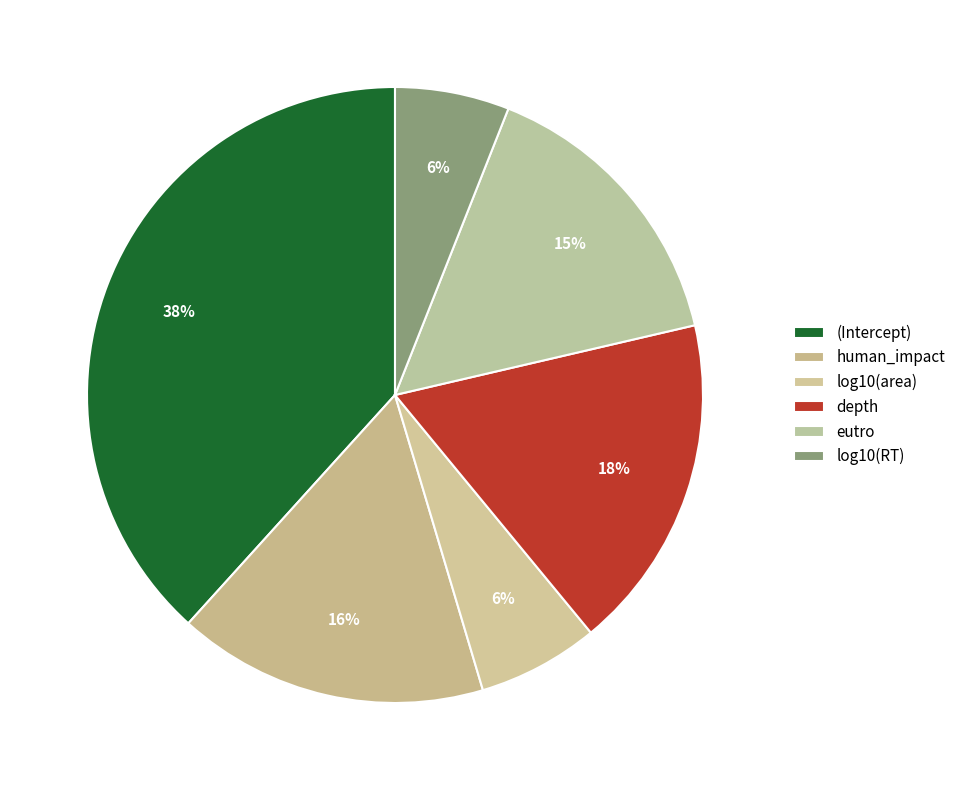

True or false: (Intercept) accounts for 38% of the total.

True